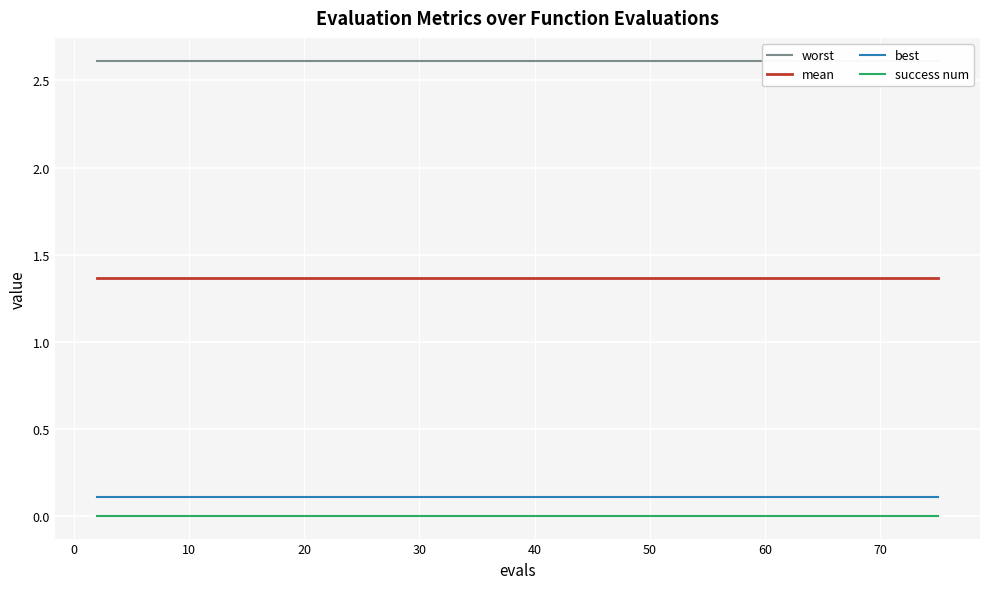

True or false: best and success num intersect in this chart.

False